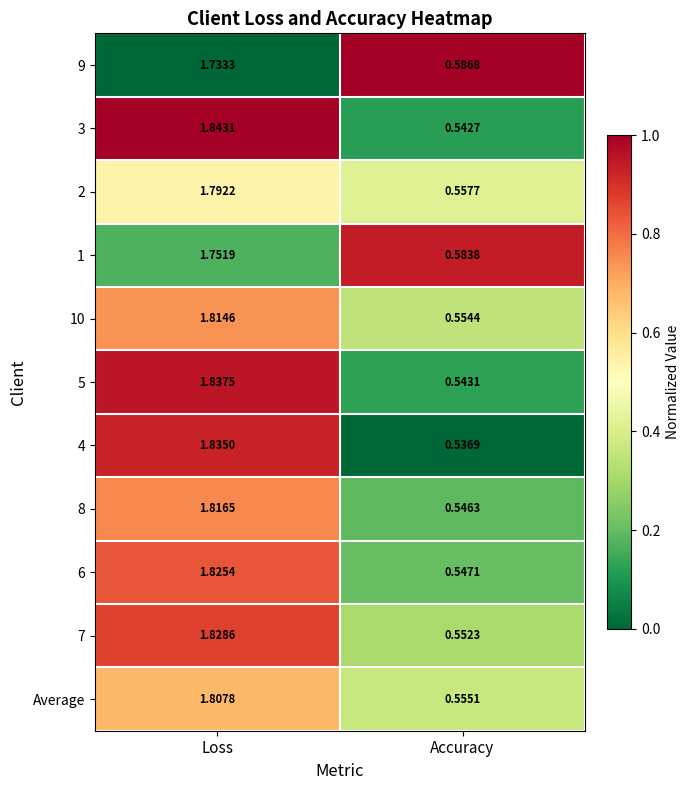

Which category has the lowest value across all series?

Accuracy